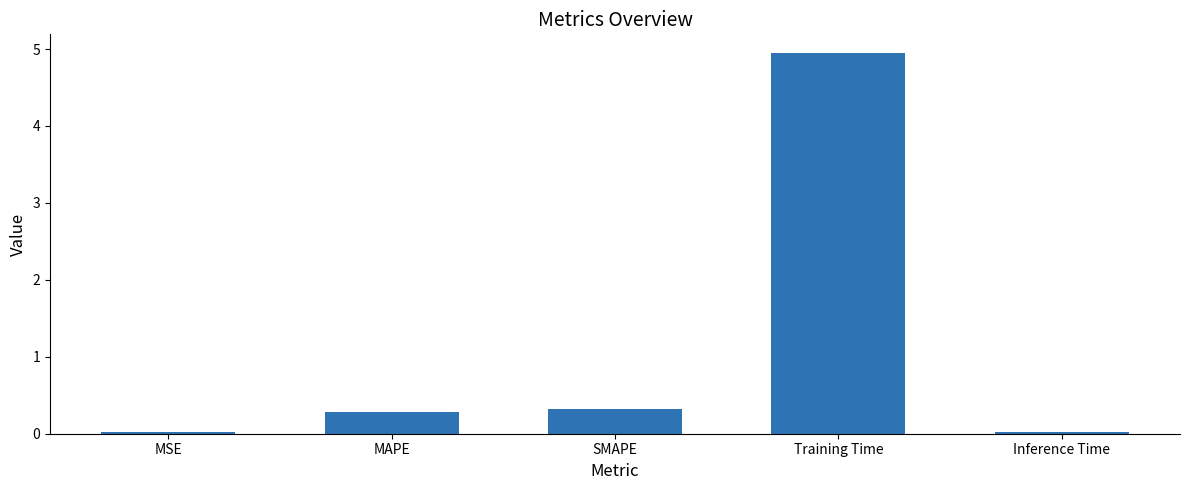

What is the difference between the maximum and minimum values?

4.9